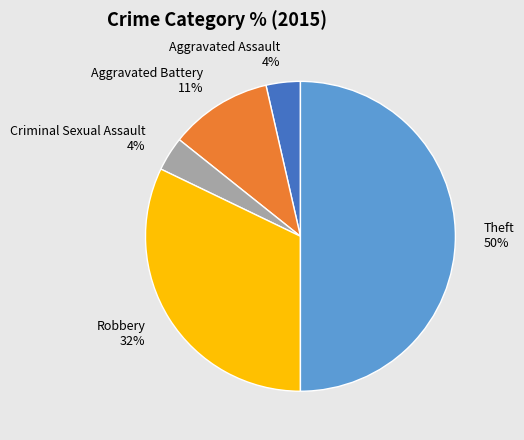

What percentage is the Theft slice, to the nearest percent?

50%